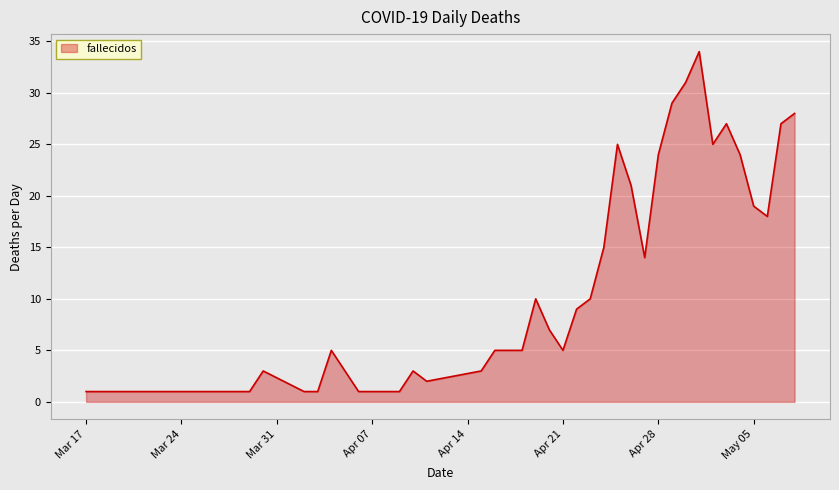

What is the greatest value displayed?

34